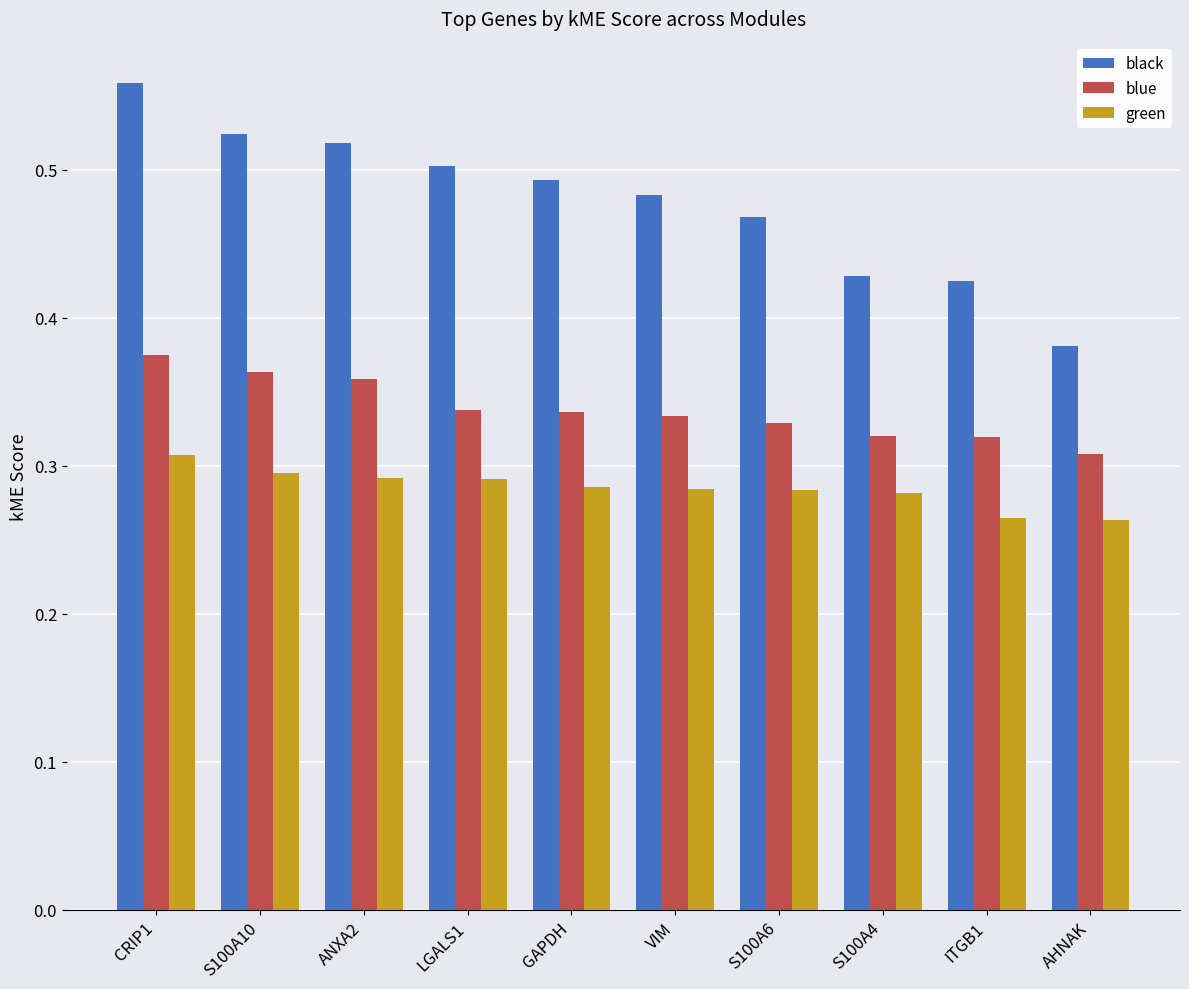

What is the sum of all black values?

4.8